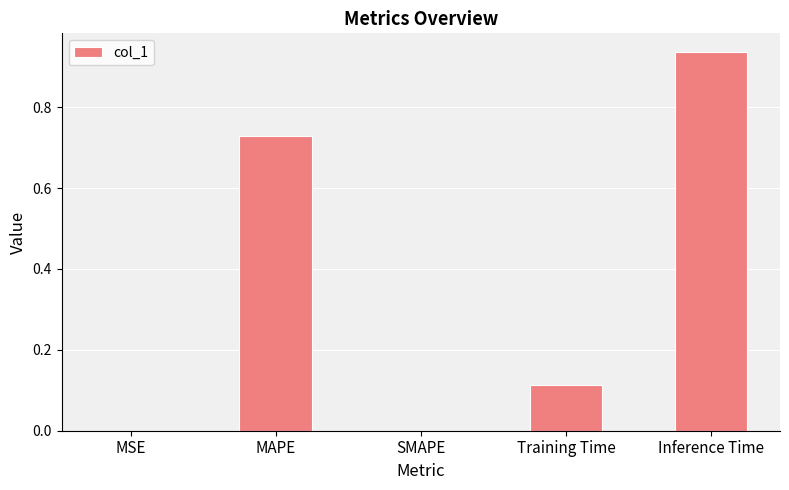

The chart shows a value of 1.5 at Inference Time. True or false?

False